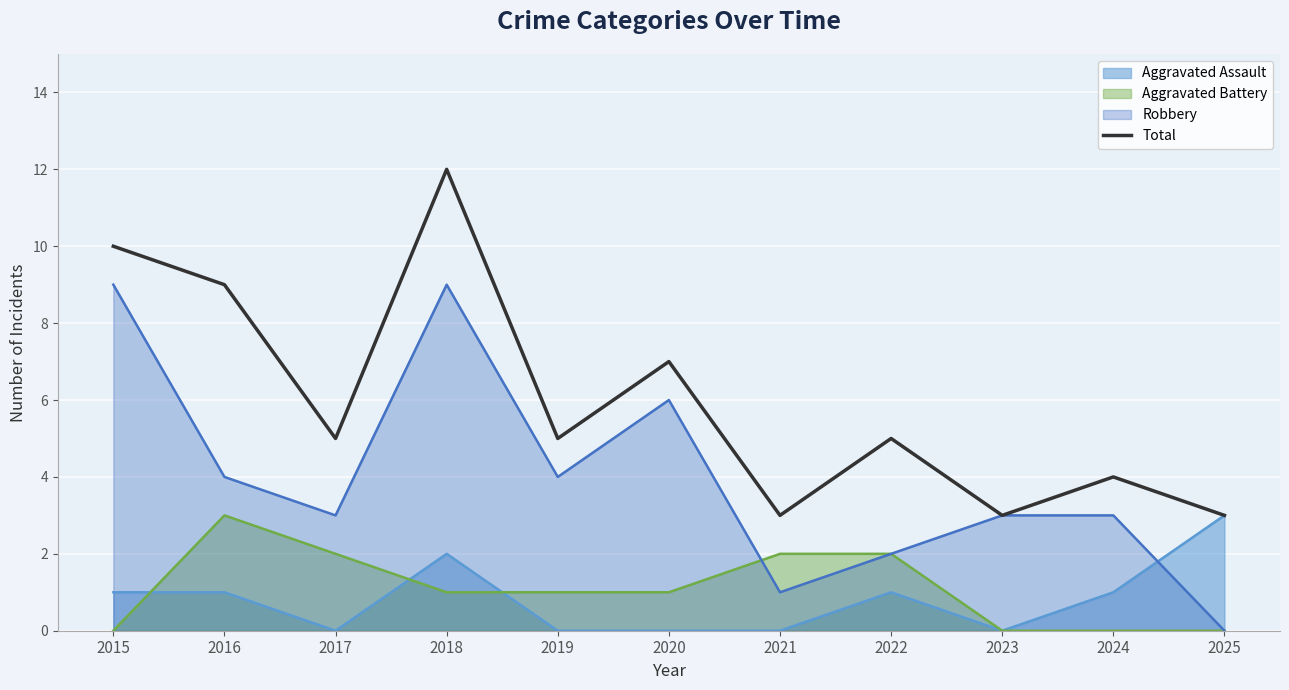

What is the value of the 10th point from the left?

4